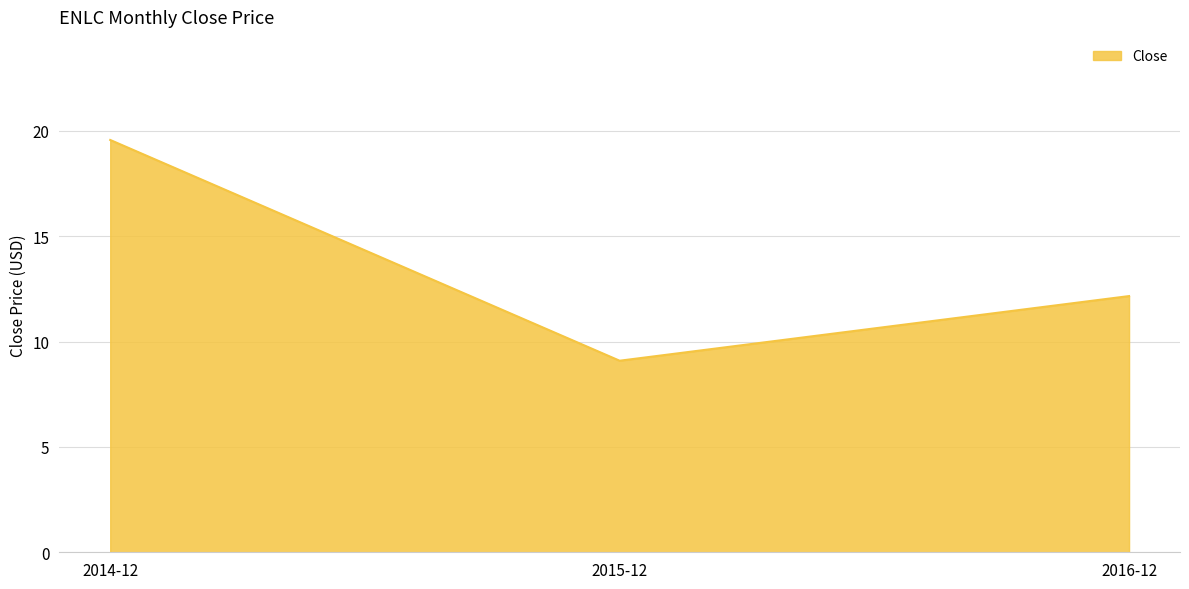

How many lines are shown in the chart?

1